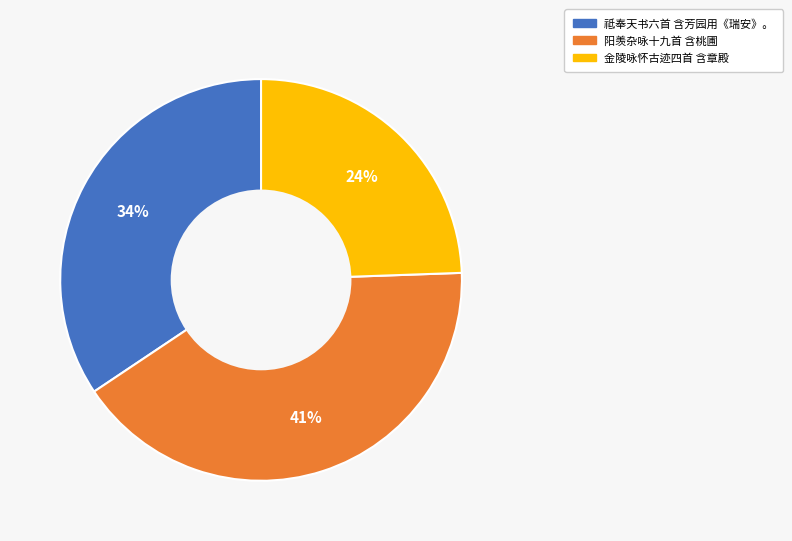

To the nearest percent, what percentage of the pie is 阳羡杂咏十九首 含桃圃?

41%